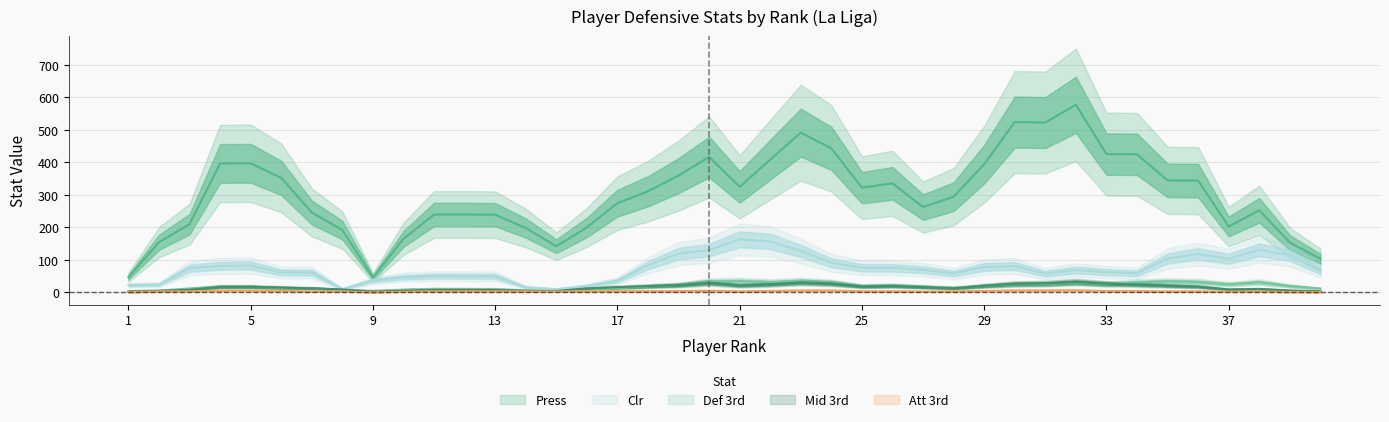

How many values in the Att 3rd series are below 1?

17